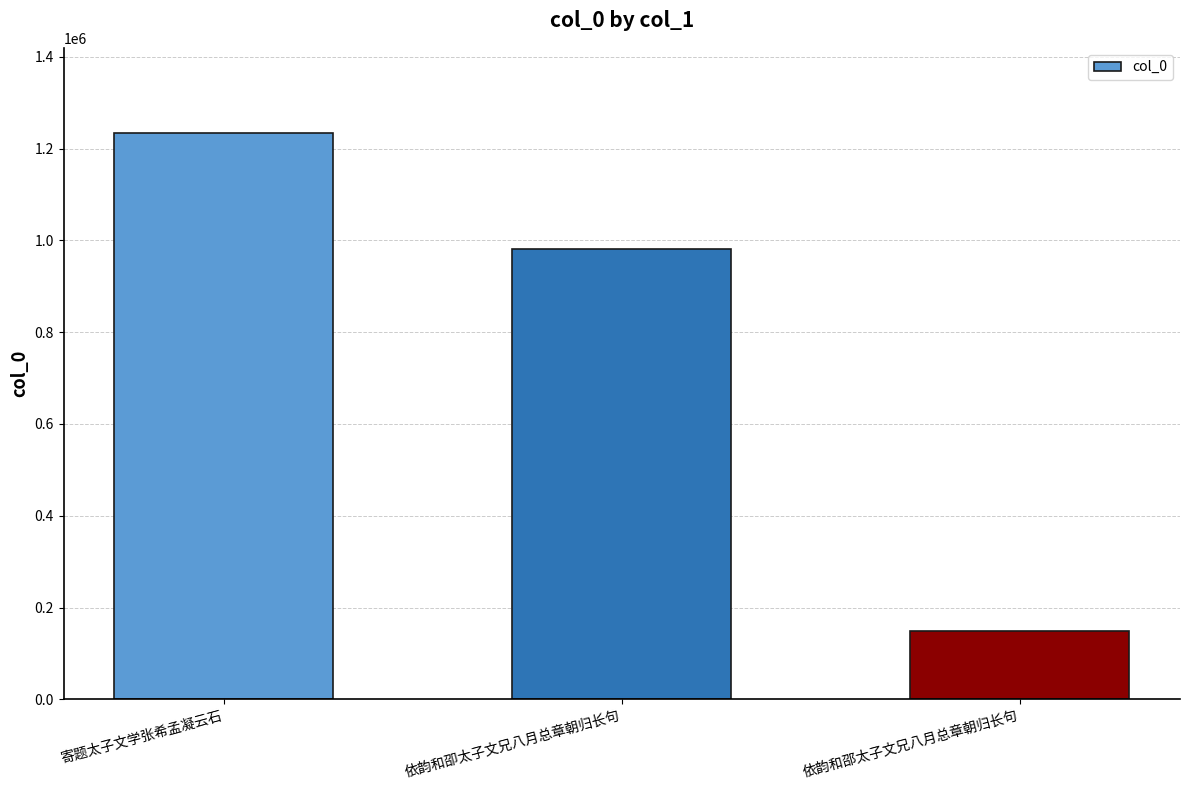

How many values are between 149291 and 1234571?

3